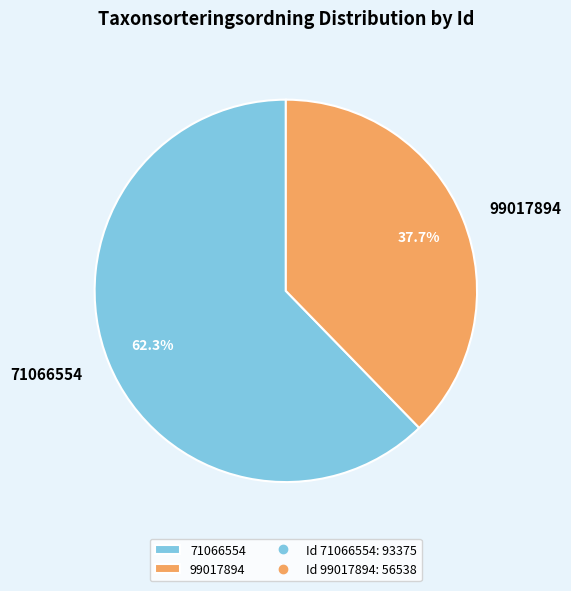

Between 71066554 and 99017894, which is larger?

71066554